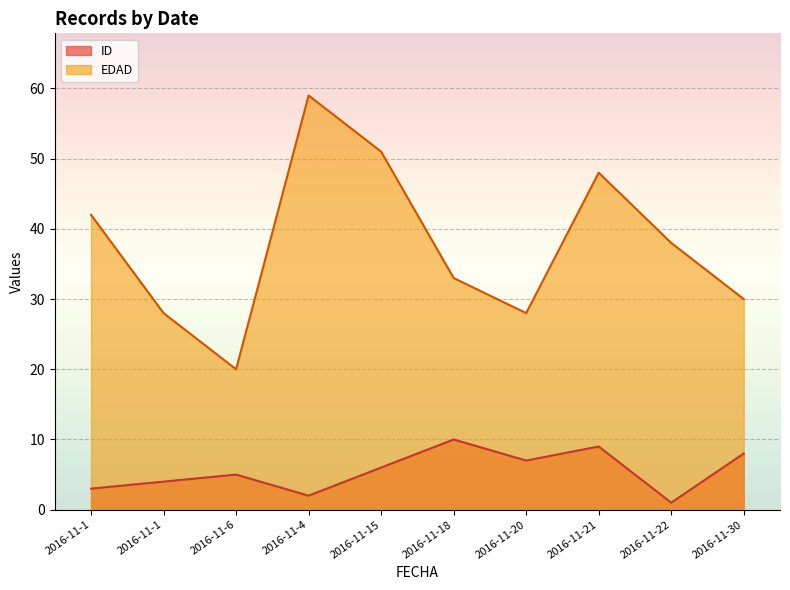

In EDAD, how many points are higher than both neighbors (excluding endpoints)?

2